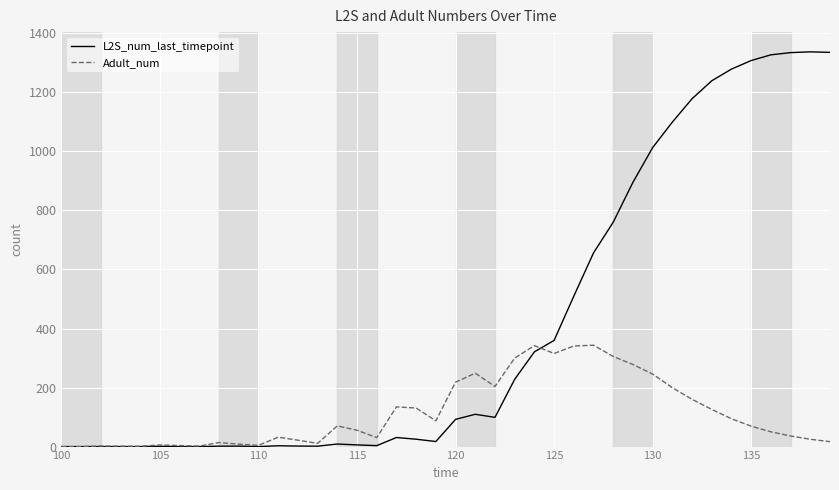

What is the greatest value displayed?

1337.2